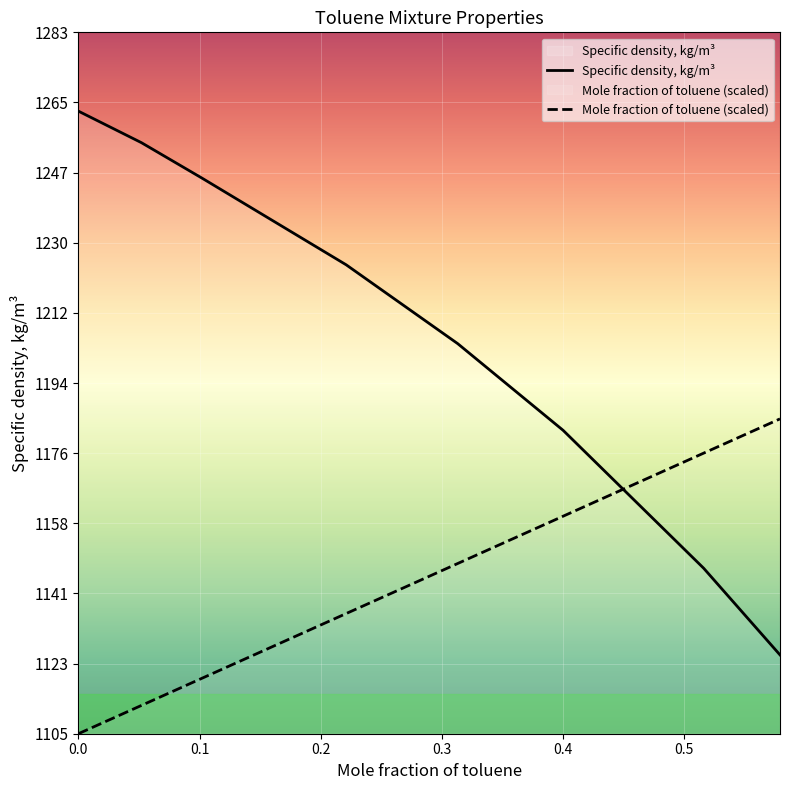

What is the difference between the Mole fraction of toluene values at 0.516 and 0.579?

8.7